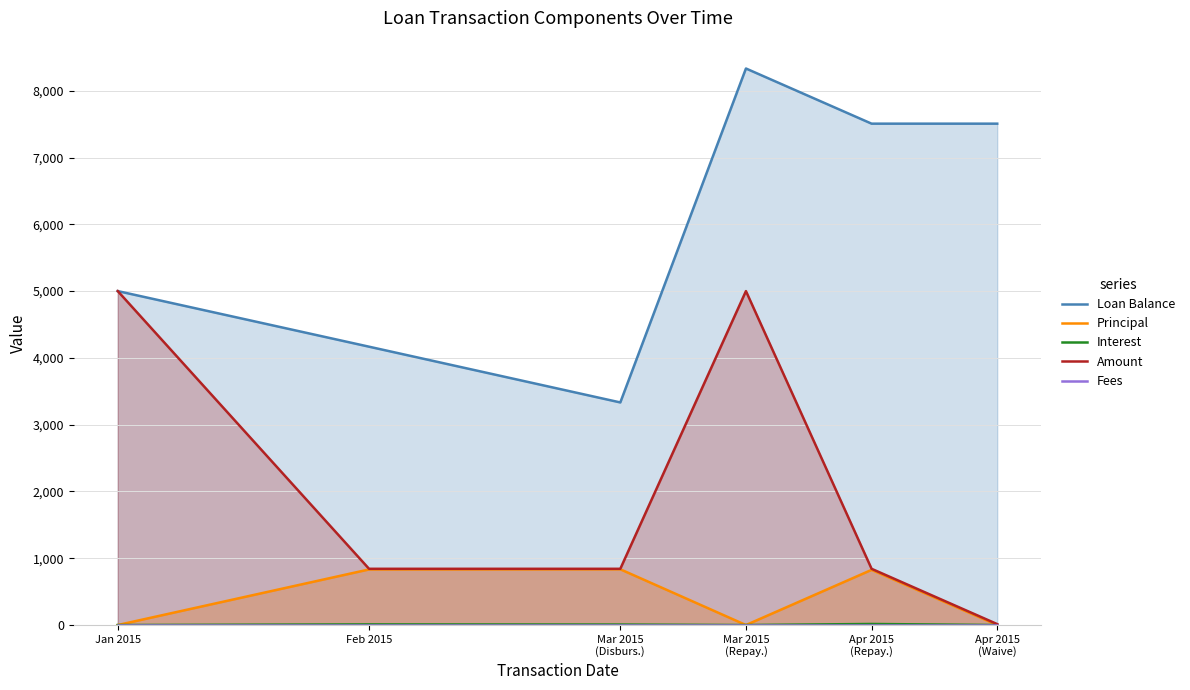

Which series has the largest total across all categories?

Loan Balance